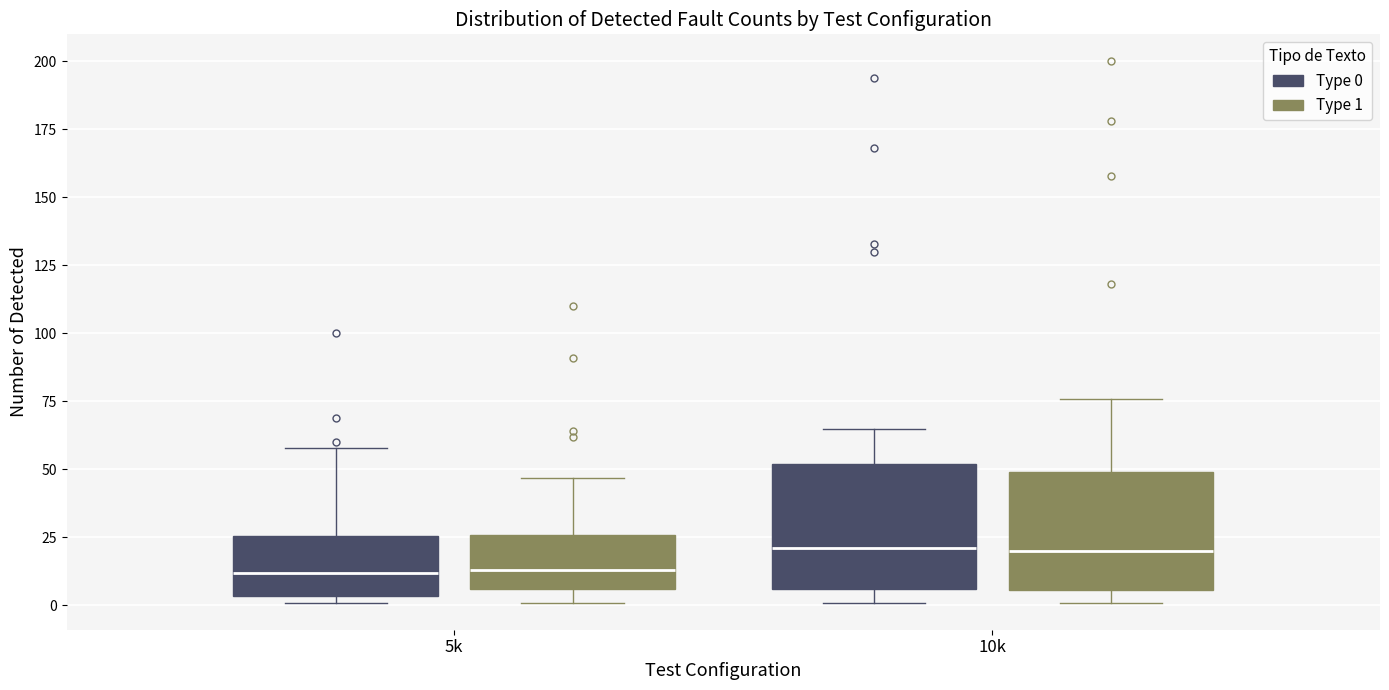

Reading left to right, transcribe this box plot: for each box, give where its median line is, the range the box spans, and where its two whiskers end, as read against the y-axis. The values are not printed on the chart, so give them approximately, as read against the axis.

5k (Type 0): median 10, box 5 to 25, whiskers 0 to 60
5k (Type 1): median 15, box 5 to 25, whiskers 0 to 45
10k (Type 0): median 20, box 5 to 50, whiskers 0 to 65
10k (Type 1): median 20, box 5 to 50, whiskers 0 to 75